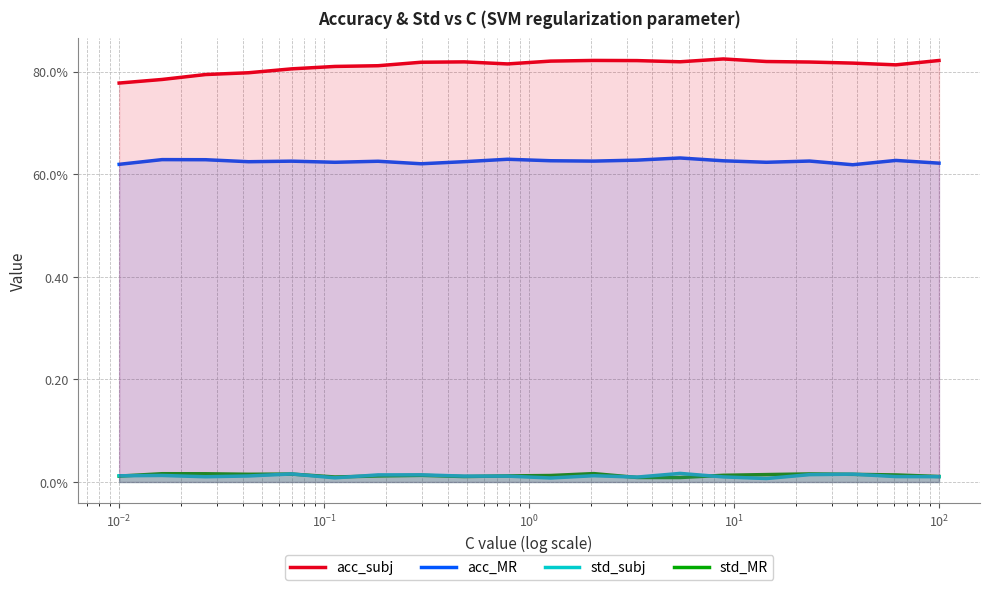

How many lines are shown in the chart?

4